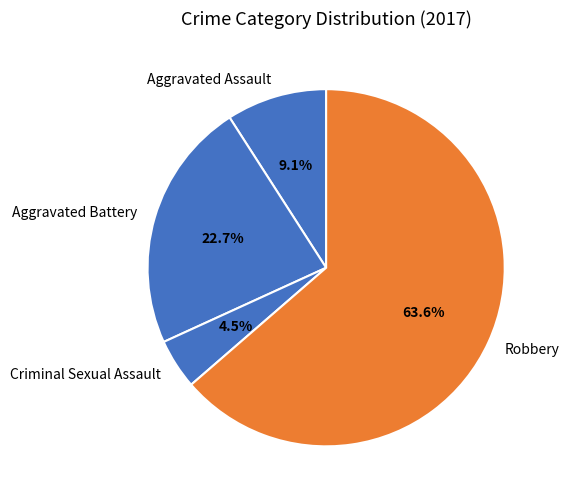

To the nearest percent, what is the difference between the largest and smallest slice percentages?

59%